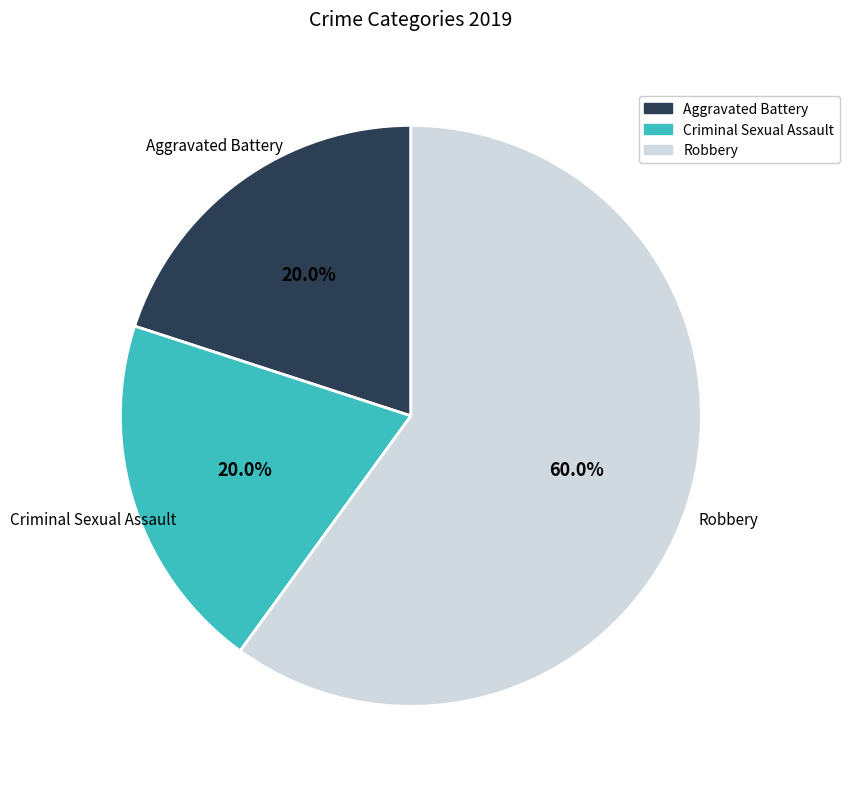

True or false: Aggravated Battery accounts for 20% of the total.

True